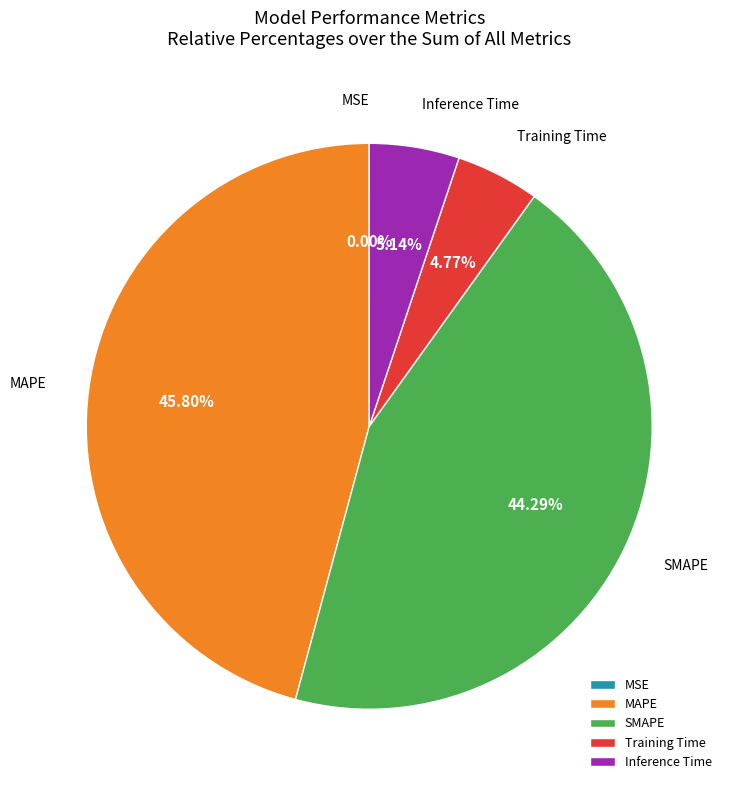

Does any single category account for the majority?

No